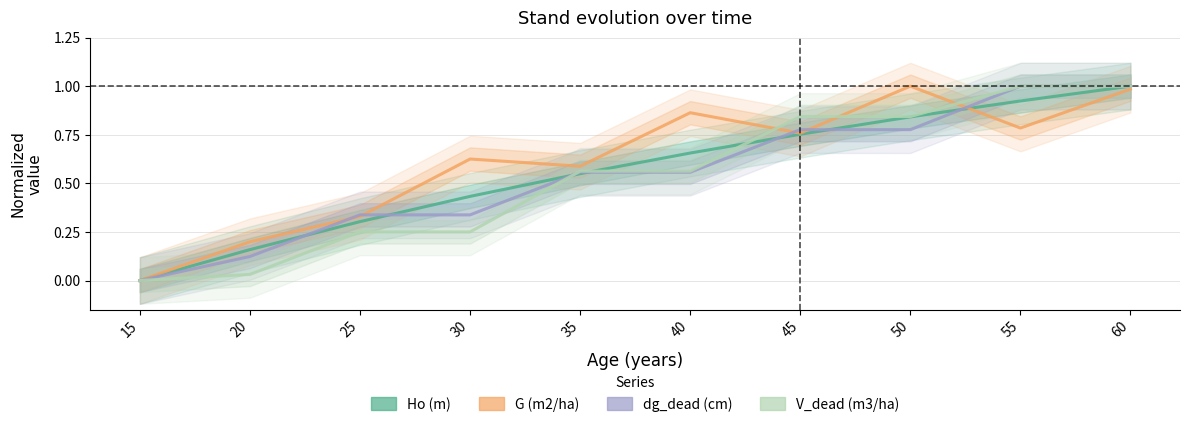

True or false: G (m2/ha) has a value of 0.5 at 15.

False